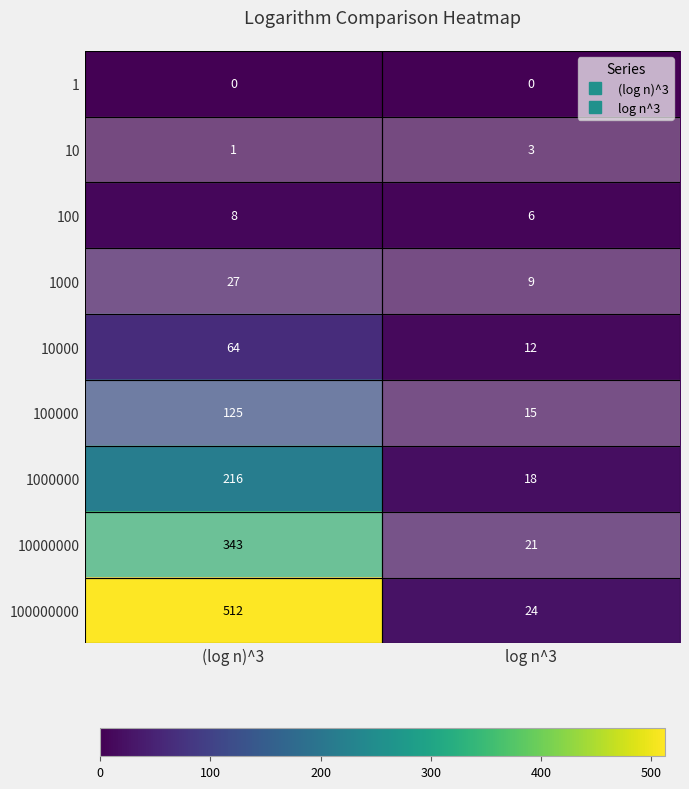

Count the number of data series in this chart.

9